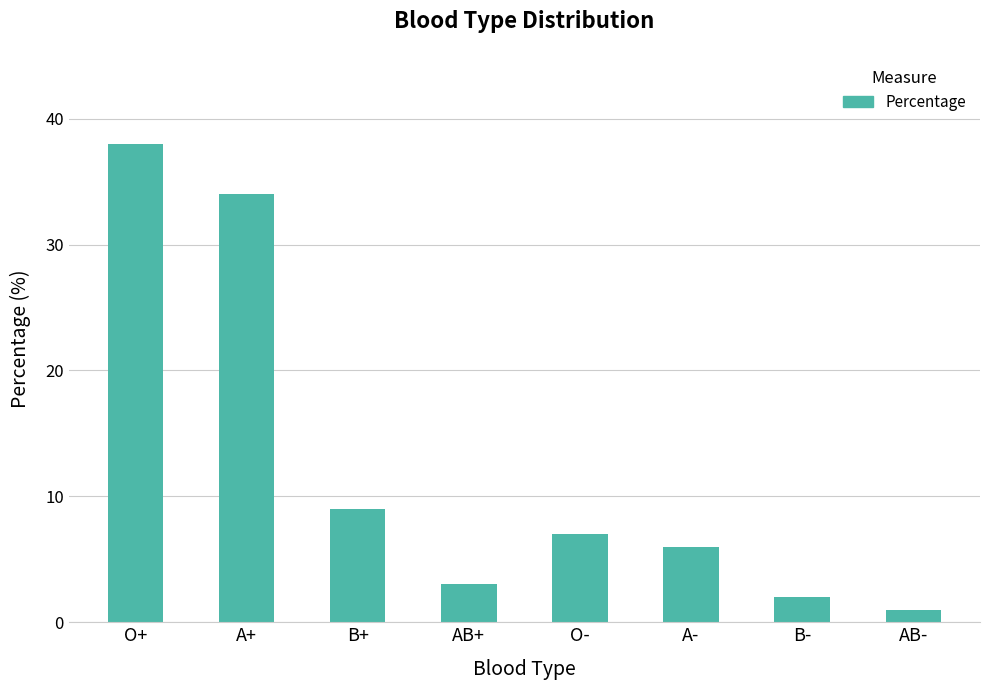

How many distinct data groups are displayed?

1